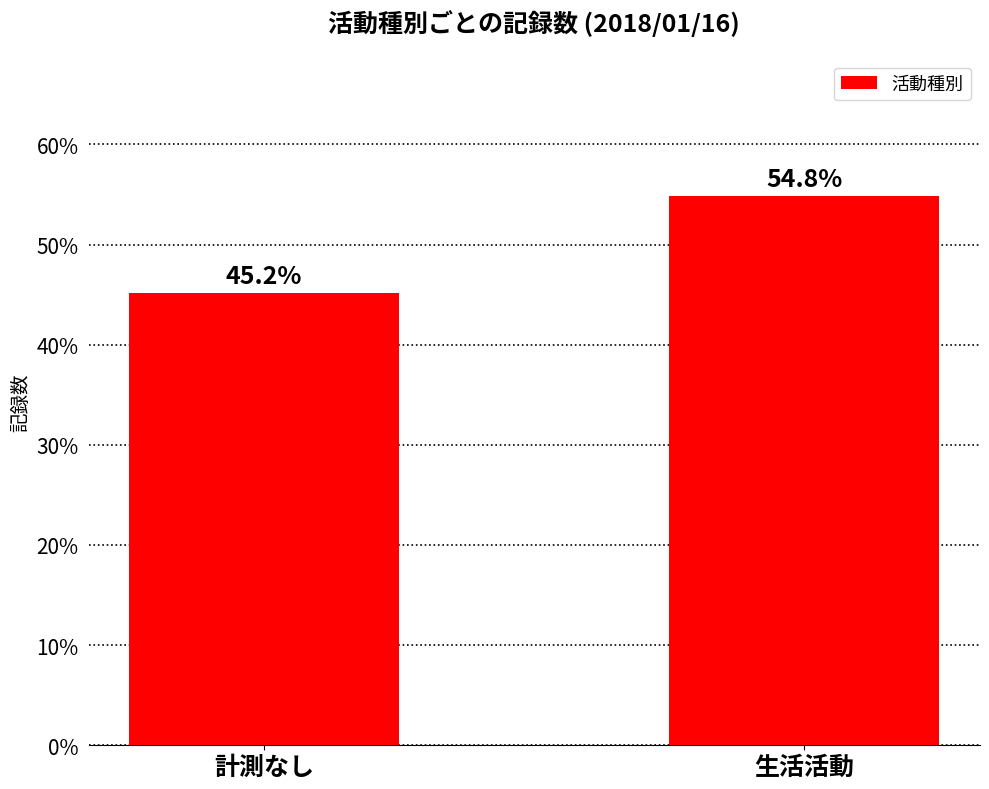

What is the value of the 1st bar from the left?

45.2